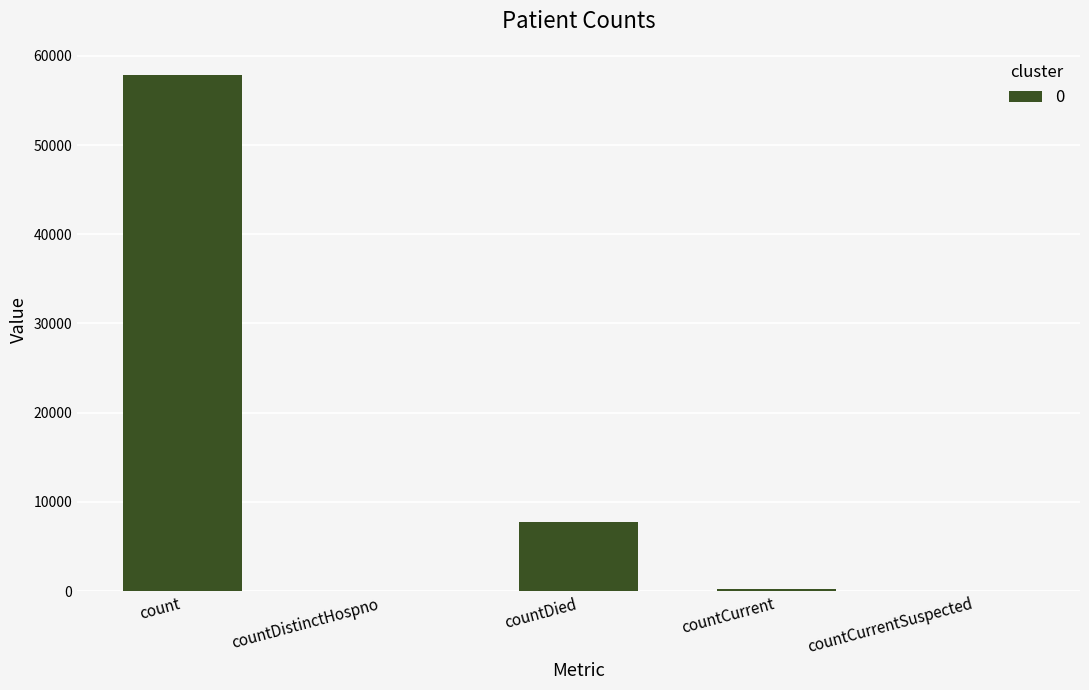

Between countDied and count, which is larger?

count